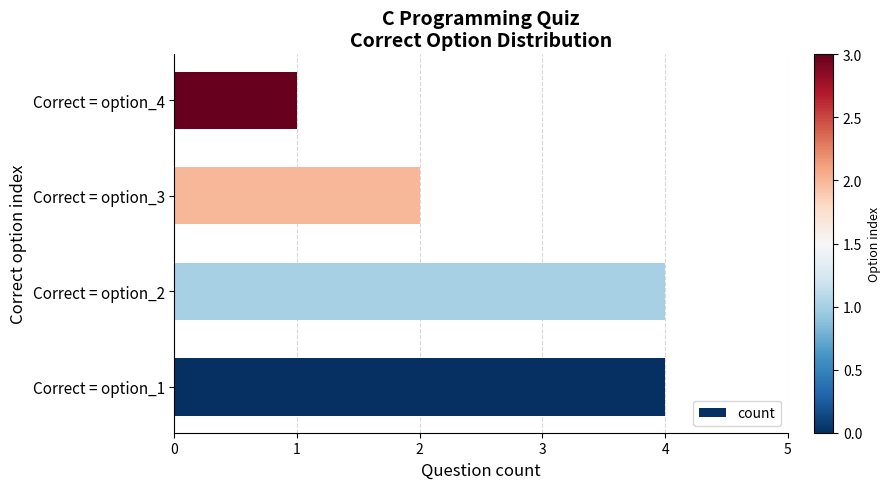

Is it true that the value at Correct = option_2 is 4?

True